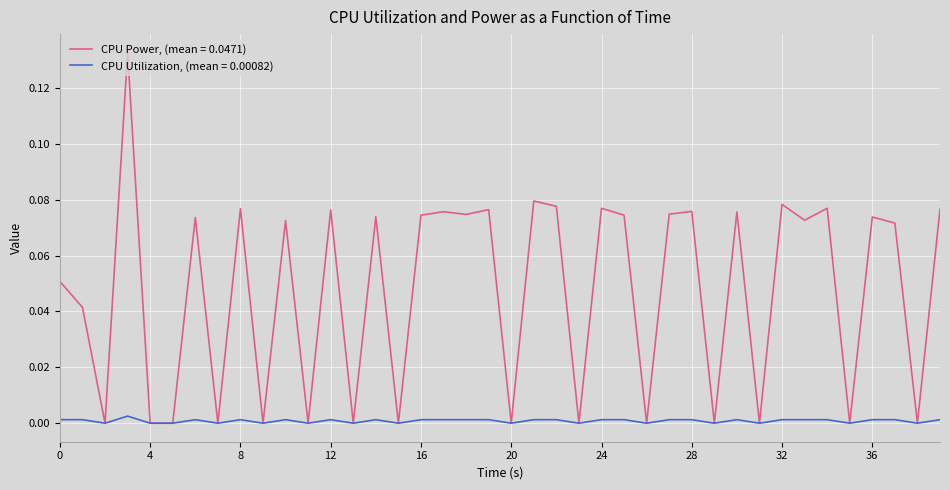

Which series has the largest total across all categories?

CPU Power, (mean = 0.0471)